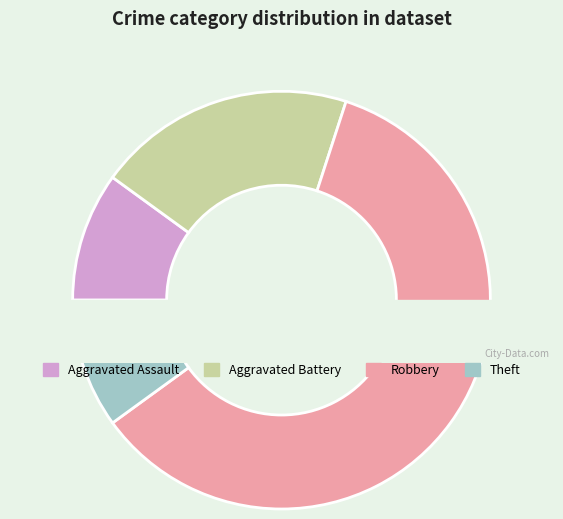

To the nearest percent, what is the average slice percentage?

20%